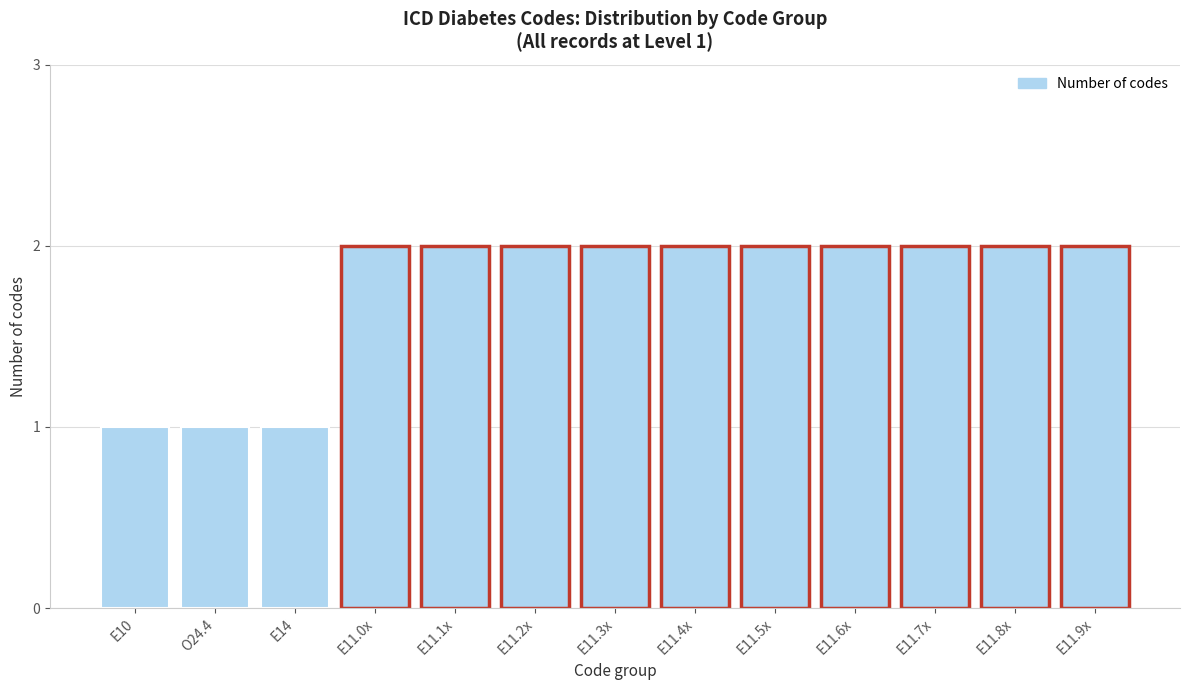

Reading right to left, list all the values displayed in this chart.

2	2	2	2	2	2	2	2	2	2	1	1	1